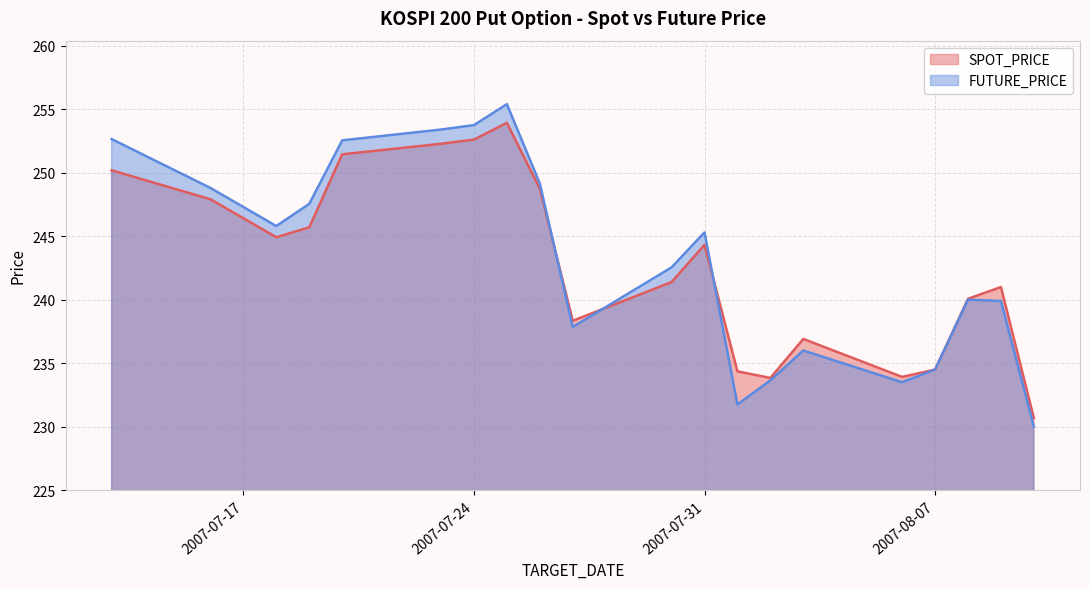

How many distinct data groups are displayed?

2